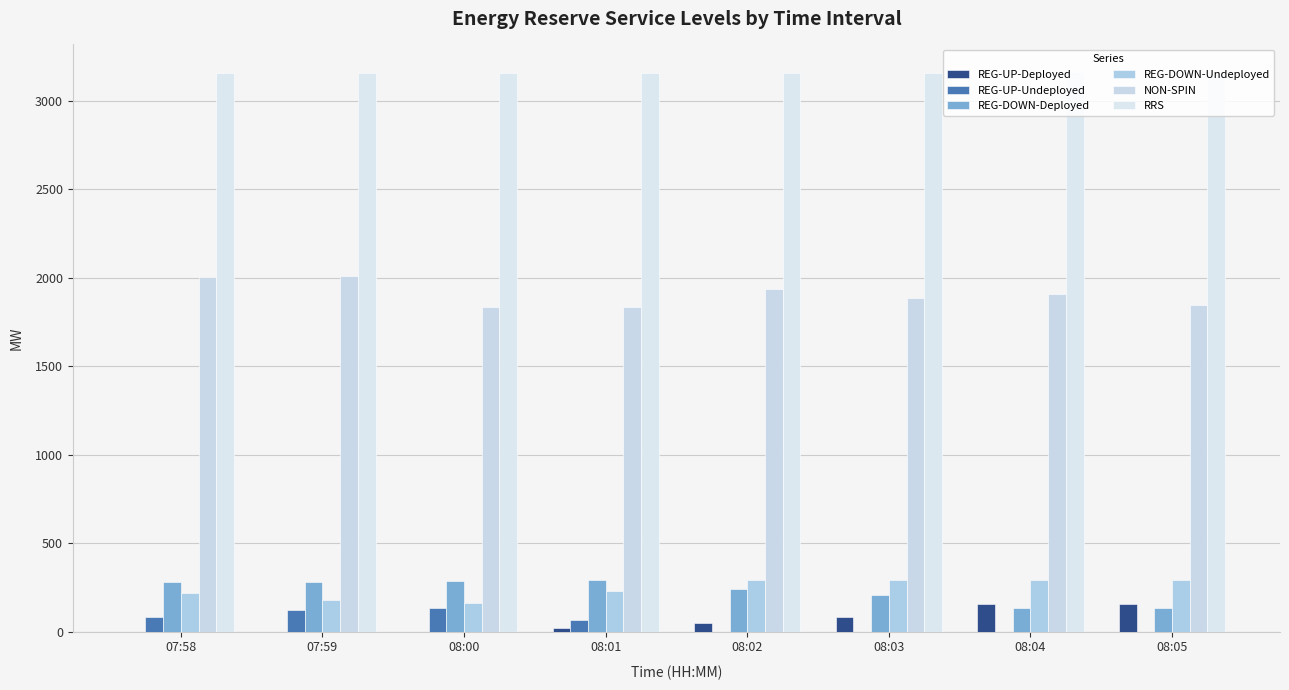

What position from the left is 08:02?

5